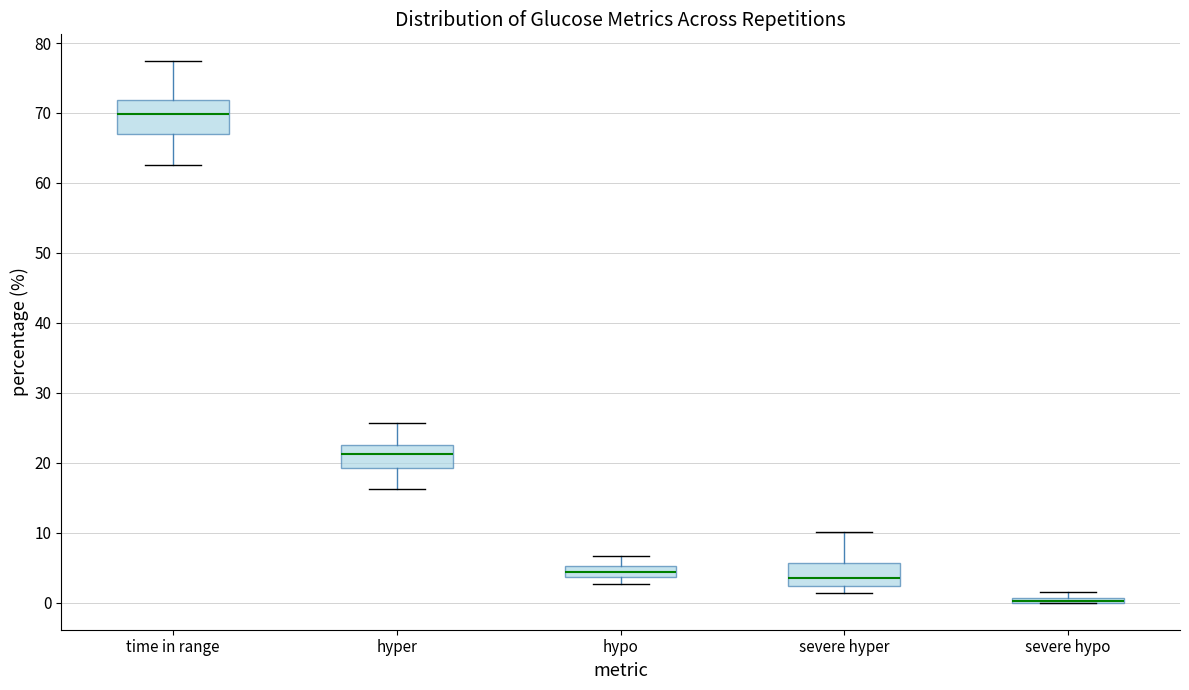

Where does the median line of the box for hyper sit on the y-axis? The values are not printed on the chart, so give them approximately, as read against the axis.

21